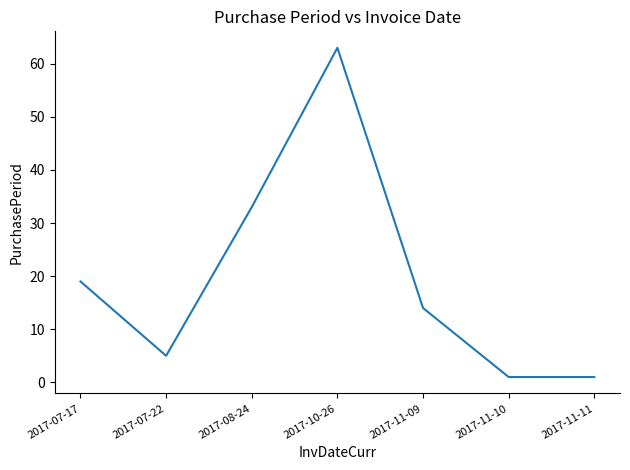

Reading left to right, what are all the values shown in this chart?

2017-07-17=19	2017-07-22=5	2017-08-24=33	2017-10-26=63	2017-11-09=14	2017-11-10=1	2017-11-11=1